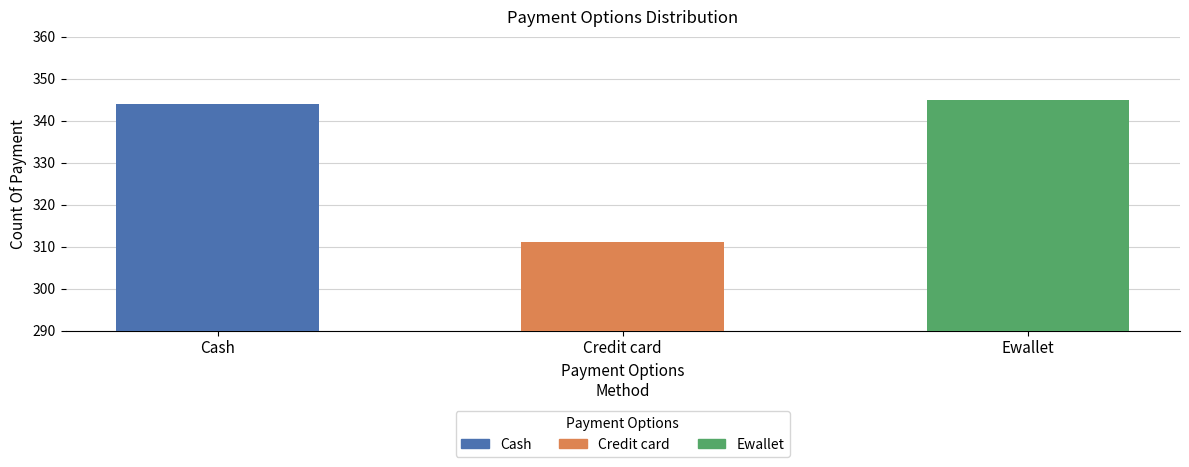

What is the smallest value displayed?

311